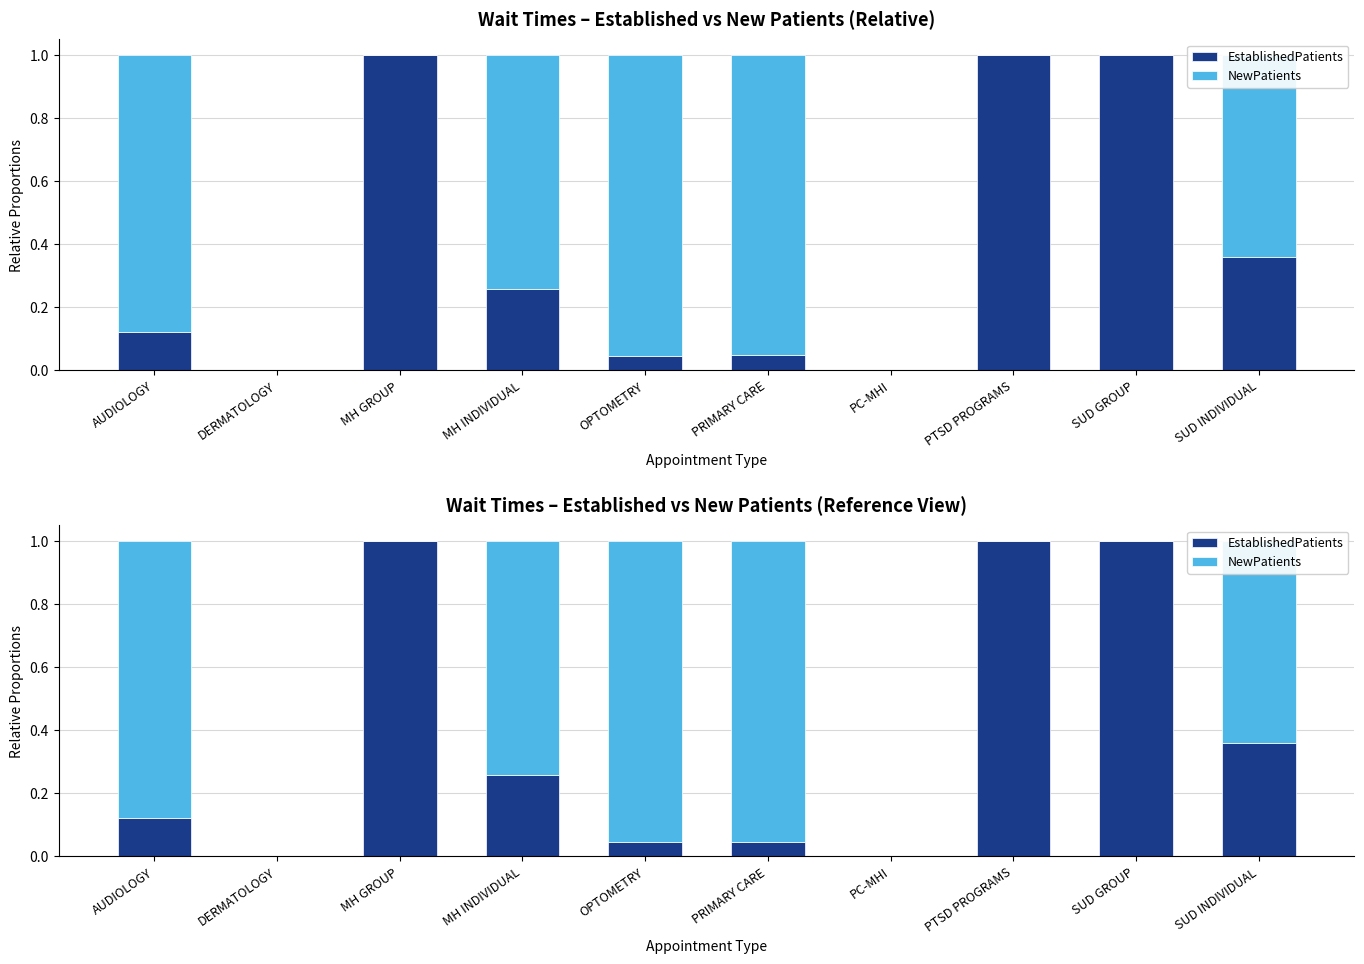

How many data points does each series have?

10